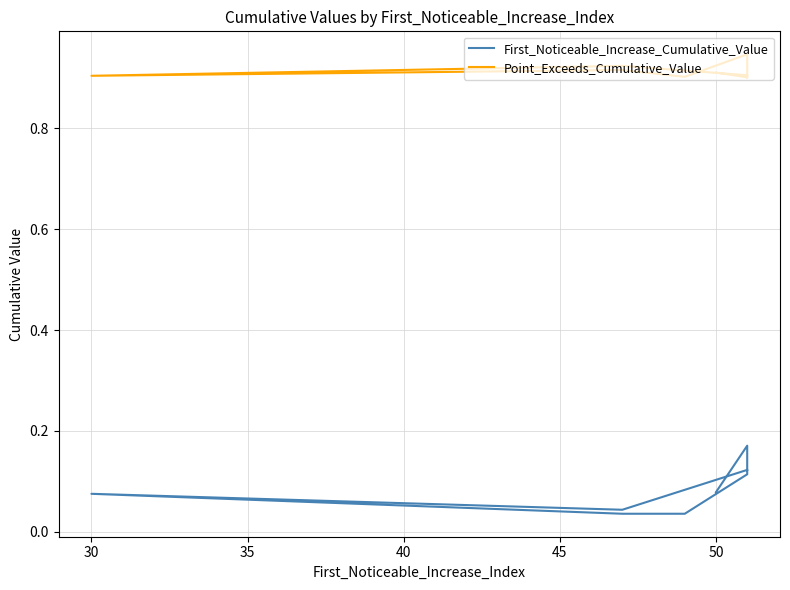

How many series are shown in this chart?

2